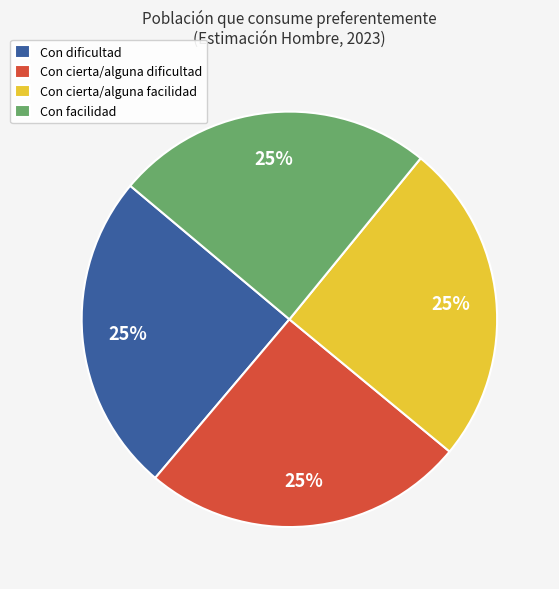

The Con cierta/alguna dificultad slice represents 25% of the pie. True or false?

True